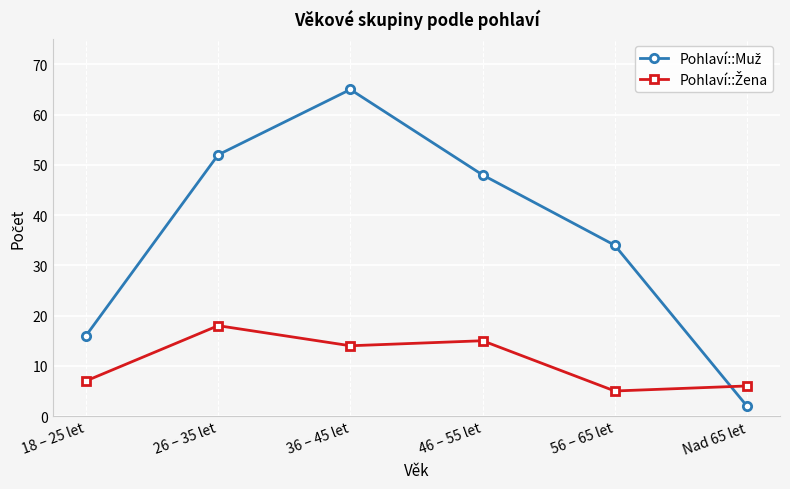

At which category is the sum across all series the highest?

36 – 45 let